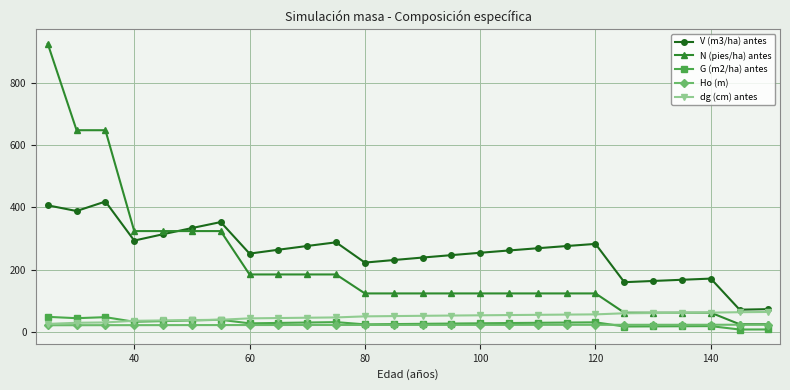

Does the chart have visible grid lines?

Yes